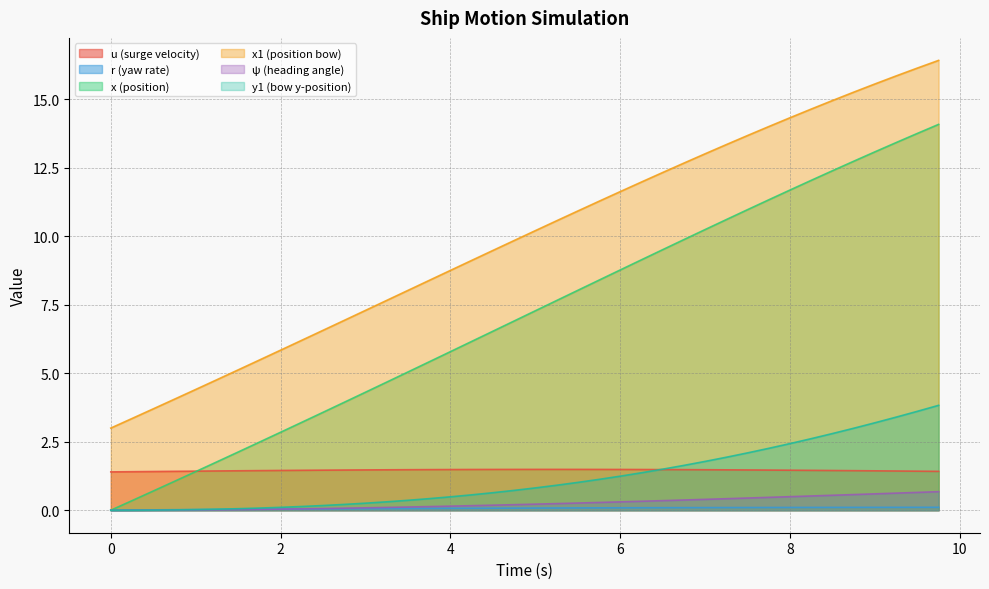

Reading left to right, list all the values displayed in this chart.

u: 0.0=1.4	0.25=1.4	0.5=1.4	0.75=1.4	1.0=1.4	1.25=1.4	1.5=1.4	1.75=1.4	2.0=1.5	2.25=1.5	2.5=1.5	2.75=1.5	3.0=1.5	3.25=1.5	3.5=1.5	3.75=1.5	4.0=1.5	4.25=1.5	4.5=1.5	4.75=1.5	5.0=1.5	5.25=1.5	5.5=1.5	5.75=1.5	6.0=1.5	6.25=1.5	6.5=1.5	6.75=1.5	7.0=1.5	7.25=1.5	7.5=1.5	7.75=1.5	8.0=1.5	8.25=1.5	8.5=1.5	8.75=1.4	9.0=1.4	9.25=1.4	9.5=1.4	9.75=1.4
r: 0.0=0.0	0.25=0.0	0.5=0.0	0.75=0.0	1.0=0.0	1.25=0.0	1.5=0.0	1.75=0.0	2.0=0.0	2.25=0.0	2.5=0.0	2.75=0.1	3.0=0.1	3.25=0.1	3.5=0.1	3.75=0.1	4.0=0.1	4.25=0.1	4.5=0.1	4.75=0.1	5.0=0.1	5.25=0.1	5.5=0.1	5.75=0.1	6.0=0.1	6.25=0.1	6.5=0.1	6.75=0.1	7.0=0.1	7.25=0.1	7.5=0.1	7.75=0.1	8.0=0.1	8.25=0.1	8.5=0.1	8.75=0.1	9.0=0.1	9.25=0.1	9.5=0.1	9.75=0.1
x: 0.0=0.0	0.25=0.3	0.5=0.7	0.75=1.1	1.0=1.4	1.25=1.8	1.5=2.1	1.75=2.5	2.0=2.8	2.25=3.2	2.5=3.6	2.75=3.9	3.0=4.3	3.25=4.7	3.5=5.0	3.75=5.4	4.0=5.8	4.25=6.2	4.5=6.5	4.75=6.9	5.0=7.3	5.25=7.7	5.5=8.0	5.75=8.4	6.0=8.8	6.25=9.1	6.5=9.5	6.75=9.9	7.0=10.2	7.25=10.6	7.5=11.0	7.75=11.3	8.0=11.7	8.25=12.0	8.5=12.4	8.75=12.7	9.0=13.1	9.25=13.4	9.5=13.8	9.75=14.1
x1: 0.0=3.0	0.25=3.4	0.5=3.7	0.75=4.1	1.0=4.4	1.25=4.8	1.5=5.1	1.75=5.5	2.0=5.8	2.25=6.2	2.5=6.6	2.75=6.9	3.0=7.3	3.25=7.7	3.5=8.0	3.75=8.4	4.0=8.8	4.25=9.1	4.5=9.5	4.75=9.8	5.0=10.2	5.25=10.6	5.5=10.9	5.75=11.3	6.0=11.6	6.25=12.0	6.5=12.3	6.75=12.7	7.0=13.0	7.25=13.4	7.5=13.7	7.75=14.0	8.0=14.3	8.25=14.6	8.5=15.0	8.75=15.3	9.0=15.6	9.25=15.9	9.5=16.1	9.75=16.4
psi: 0.0=0.0	0.25=0.0	0.5=0.0	0.75=0.0	1.0=0.0	1.25=0.0	1.5=0.0	1.75=0.0	2.0=0.0	2.25=0.1	2.5=0.1	2.75=0.1	3.0=0.1	3.25=0.1	3.5=0.1	3.75=0.1	4.0=0.1	4.25=0.2	4.5=0.2	4.75=0.2	5.0=0.2	5.25=0.2	5.5=0.3	5.75=0.3	6.0=0.3	6.25=0.3	6.5=0.4	6.75=0.4	7.0=0.4	7.25=0.4	7.5=0.4	7.75=0.5	8.0=0.5	8.25=0.5	8.5=0.5	8.75=0.6	9.0=0.6	9.25=0.6	9.5=0.7	9.75=0.7
y1: 0.0=0.0	0.25=0.0	0.5=0.0	0.75=0.0	1.0=0.0	1.25=0.0	1.5=0.1	1.75=0.1	2.0=0.1	2.25=0.1	2.5=0.2	2.75=0.2	3.0=0.3	3.25=0.3	3.5=0.4	3.75=0.4	4.0=0.5	4.25=0.6	4.5=0.6	4.75=0.7	5.0=0.8	5.25=0.9	5.5=1.0	5.75=1.1	6.0=1.2	6.25=1.4	6.5=1.5	6.75=1.6	7.0=1.8	7.25=1.9	7.5=2.1	7.75=2.3	8.0=2.4	8.25=2.6	8.5=2.8	8.75=3.0	9.0=3.2	9.25=3.4	9.5=3.6	9.75=3.8